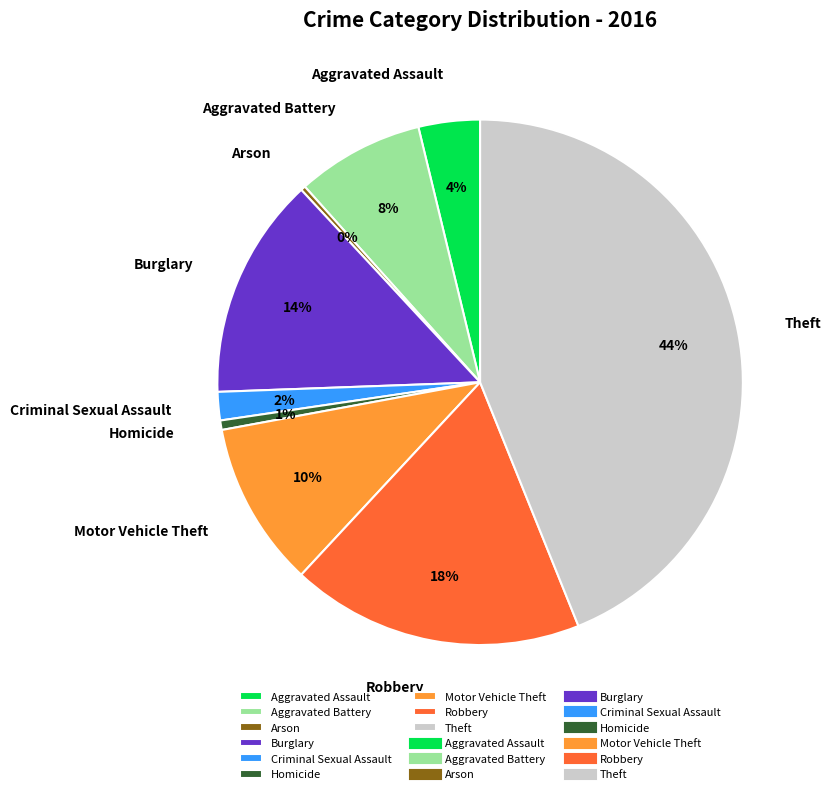

What percentage is the Aggravated Assault slice, to the nearest percent?

4%